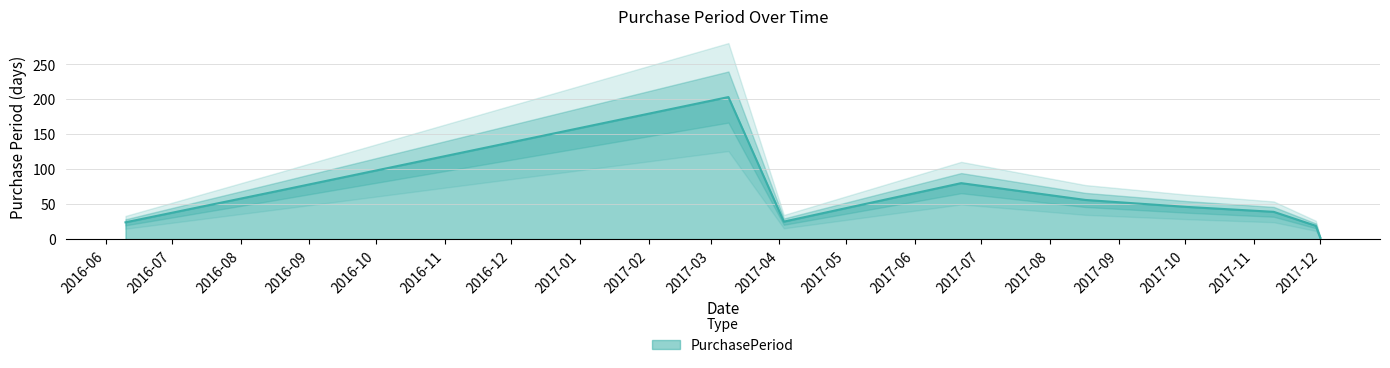

What is the label of the 6th point from the left?

2017-08-17